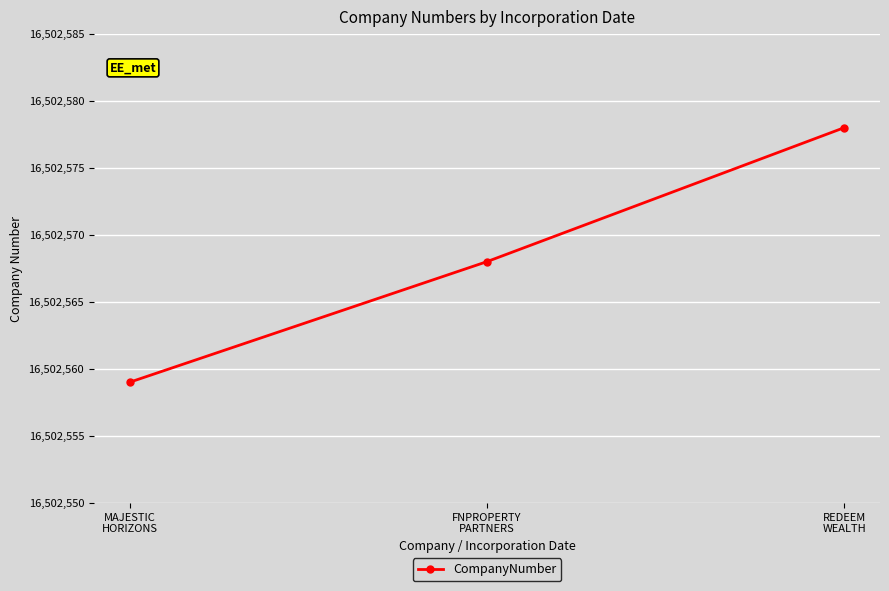

List the labels in order of value, largest first.

REDEEM
WEALTH, FNPROPERTY
PARTNERS, MAJESTIC
HORIZONS